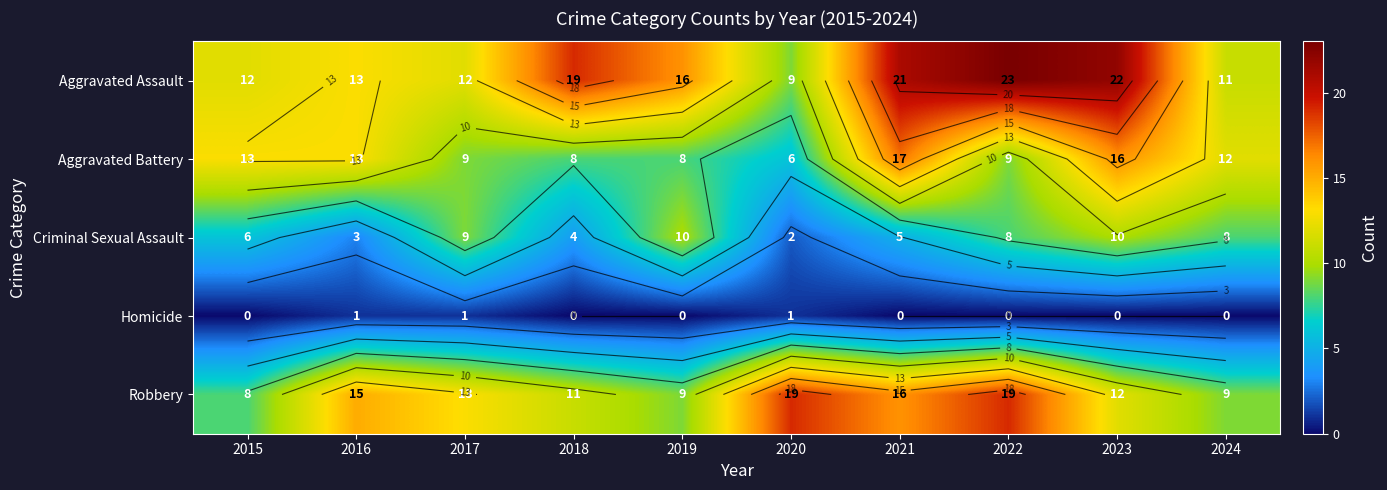

Is the value of Robbery at 2020 greater than the value of Homicide at 2023?

Yes